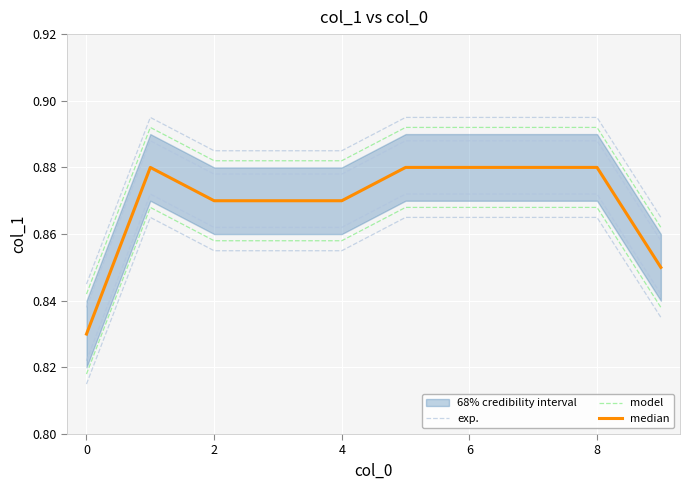

Reading left to right, what are all the values shown in this chart?

exp.: 0.8	0.9	0.9	0.9	0.9	0.9	0.9	0.9	0.9	0.8
model: 0.8	0.9	0.9	0.9	0.9	0.9	0.9	0.9	0.9	0.8
median: 0.8	0.9	0.9	0.9	0.9	0.9	0.9	0.9	0.9	0.8